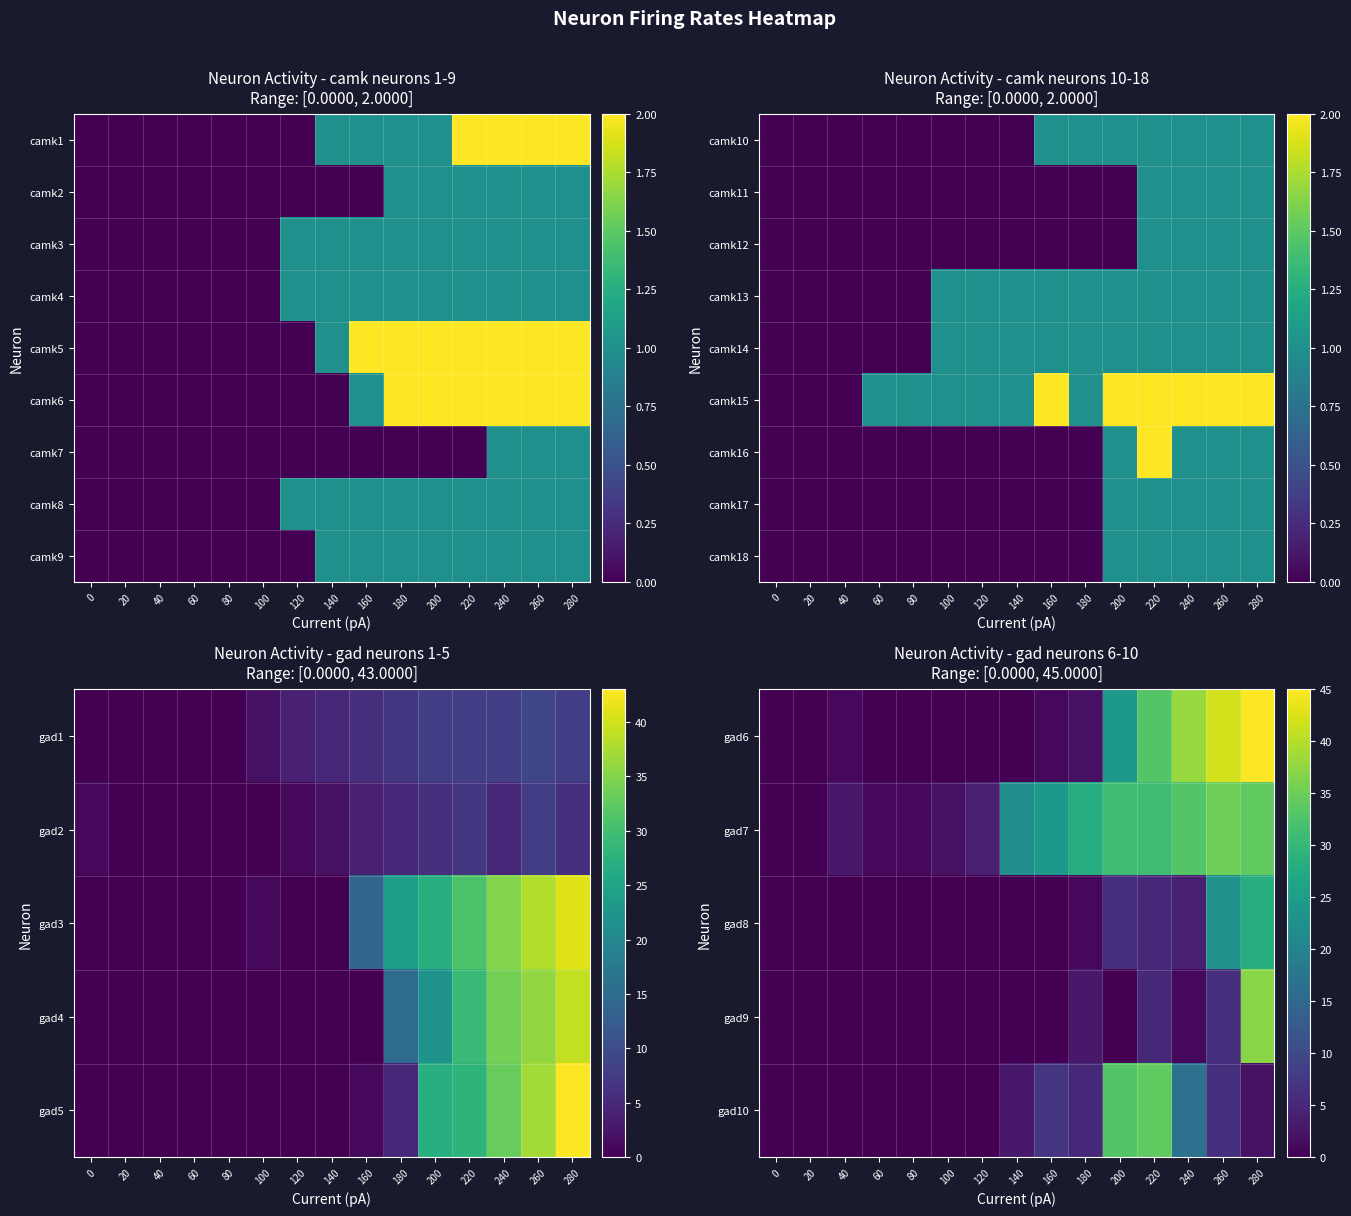

What is the difference between the maximum and minimum values in the gad6 series?

45